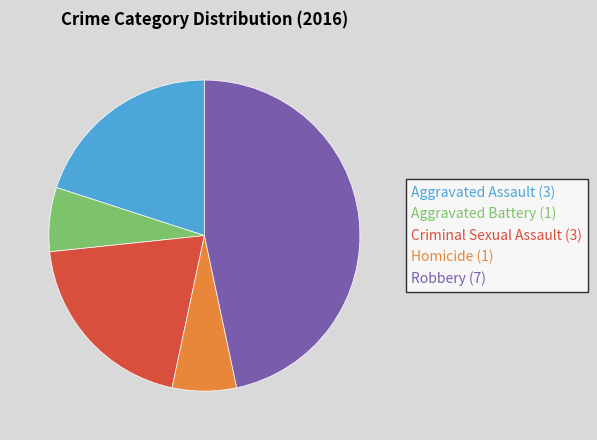

The Robbery slice represents 38% of the pie. True or false?

False